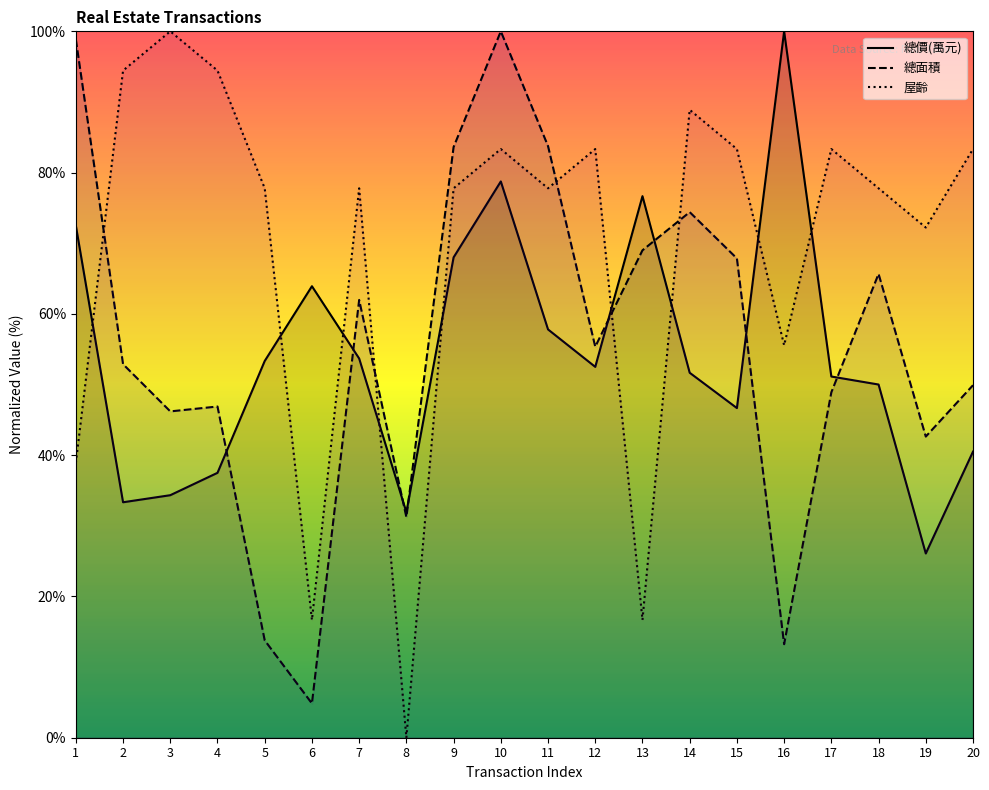

Rank the series by their maximum value, from lowest to highest.

總價(萬元), 總面積, 屋齡